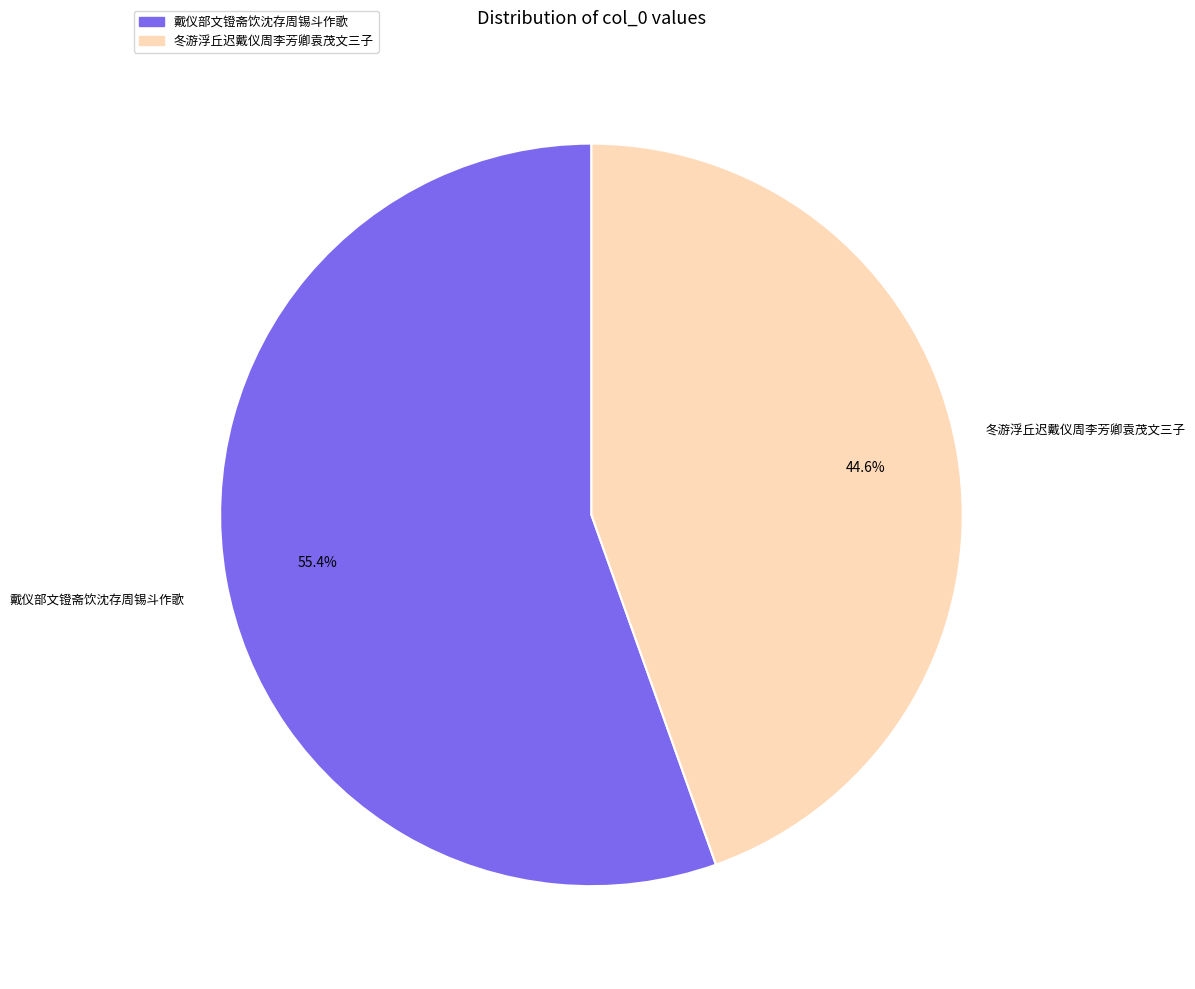

Count the number of slices in the pie.

2